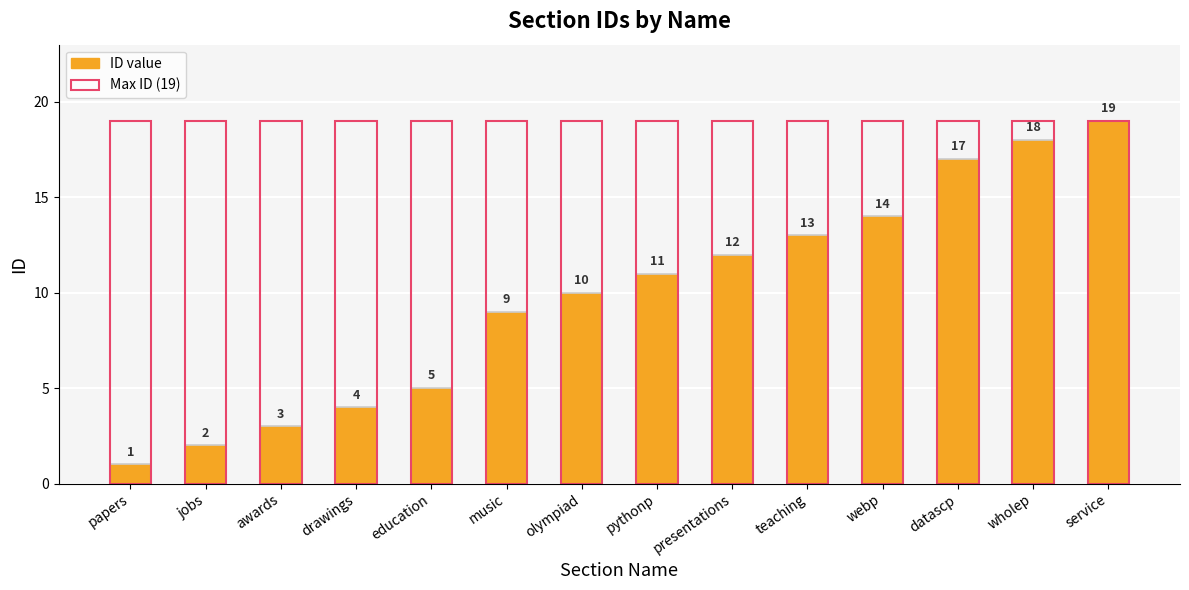

Reading left to right, extract all data points from this chart.

ID value: 1	2	3	4	5	9	10	11	12	13	14	17	18	19
Max ID (23): 19	19	19	19	19	19	19	19	19	19	19	19	19	19